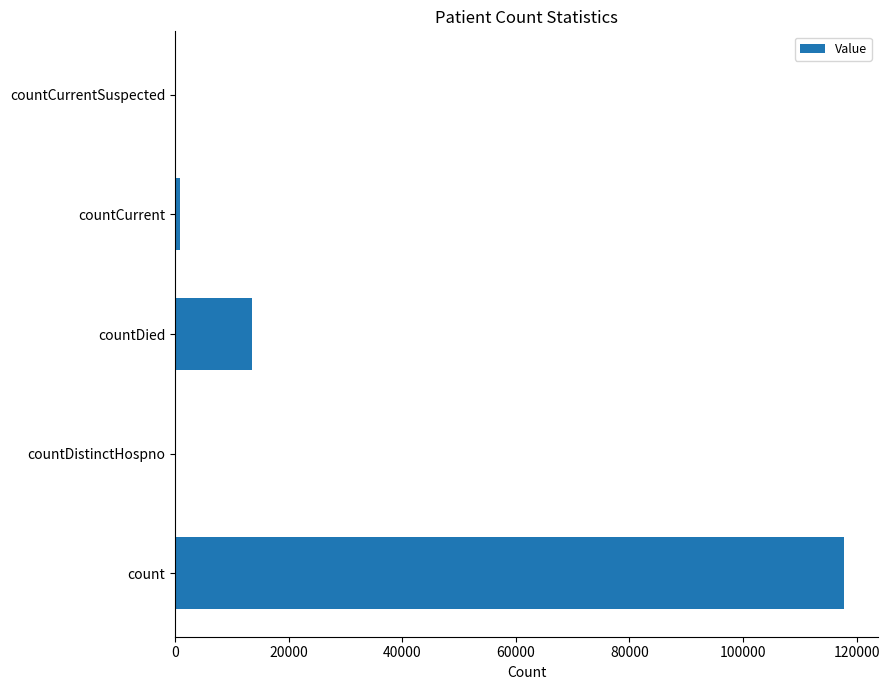

Which has a higher value, countDied or countDistinctHospno?

countDied